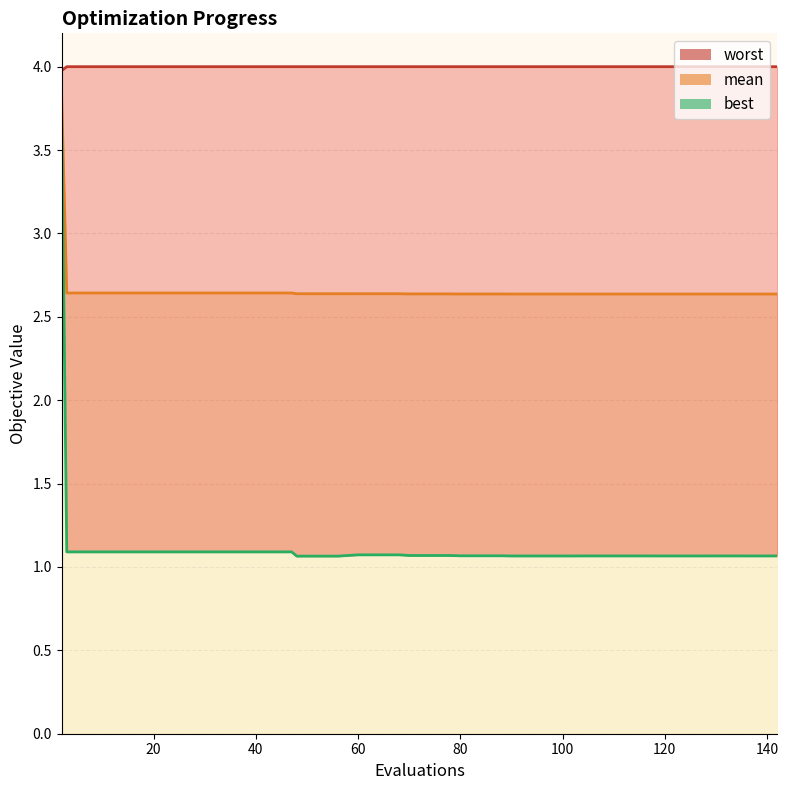

True or false: best has more than 2 points higher than both neighbors.

False